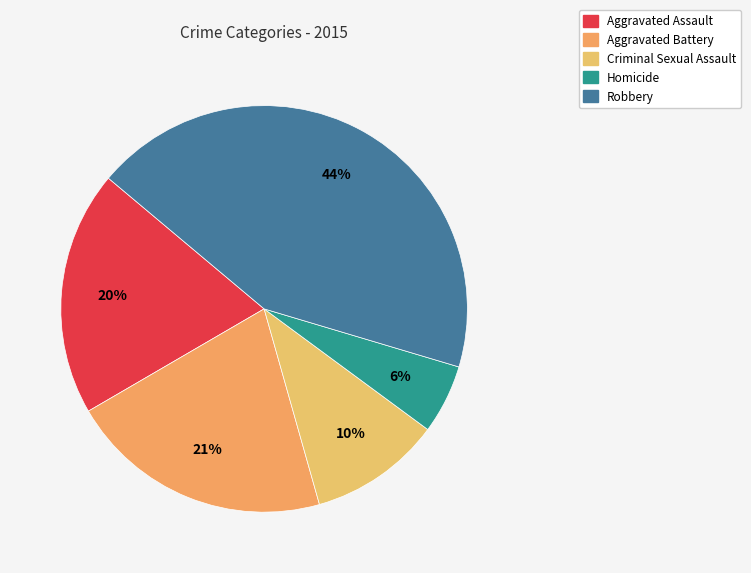

Is it true that Aggravated Assault is 13% of the pie?

False